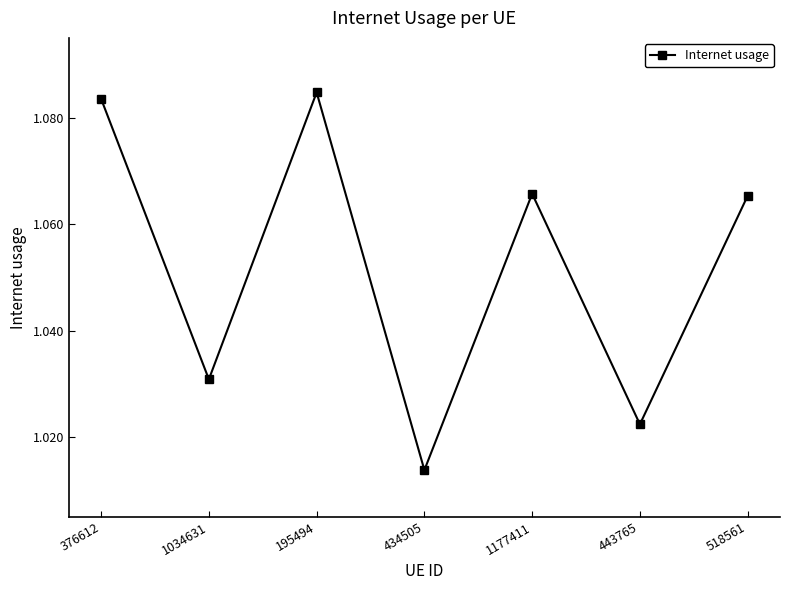

Which category has the lowest value across all series?

434505